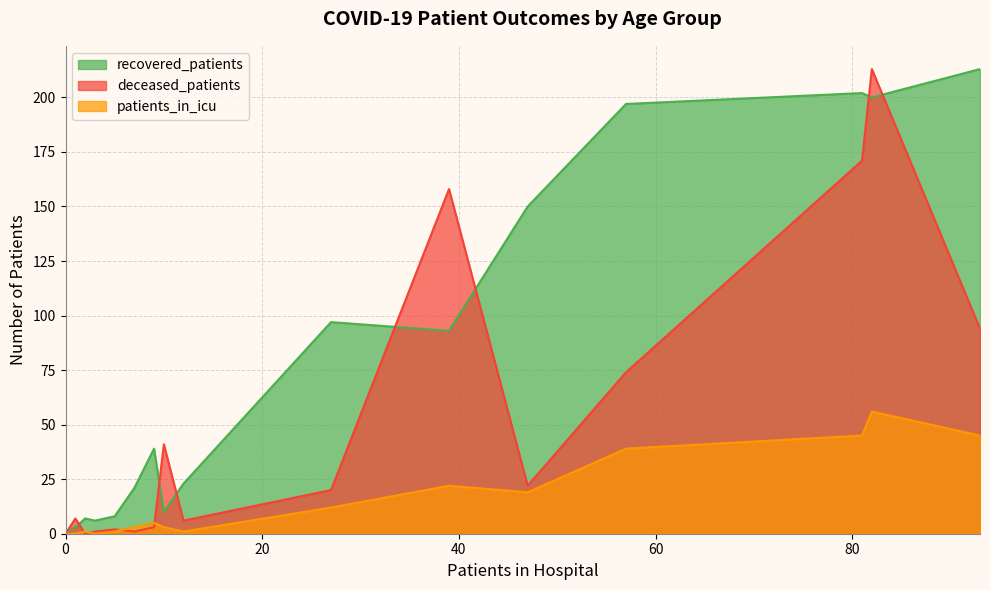

What is the difference between the highest and lowest values at 70-74?

157